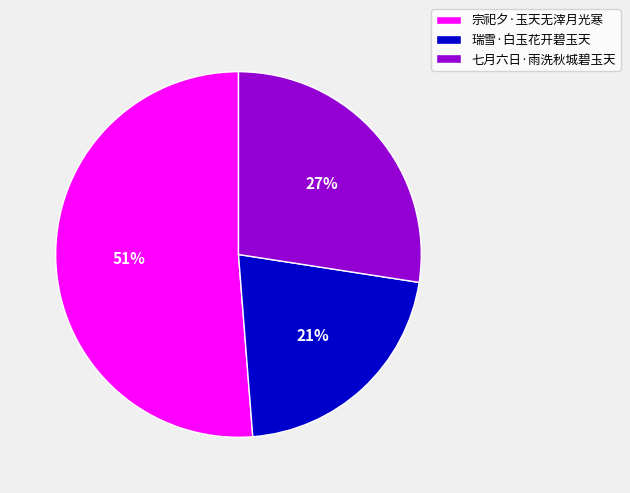

To the nearest percent, what is the difference between the largest and smallest slice percentages?

30%